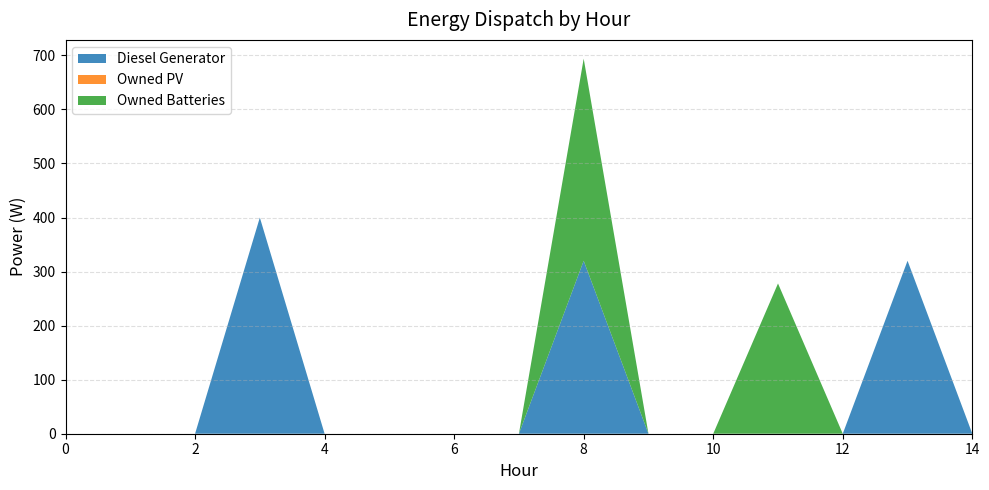

Reading left to right, what are all the values shown in this chart?

Diesel Generator: 0	0	0	400	0	0	0	0	320	0	0	0	0	320	0
Owned PV: 0	0	0	0	0	0	0	0	0	0	0	0	0	0	0
Owned Batteries: 0	0	0	0	0	0	0	0	374	0	0	278	0	0	0